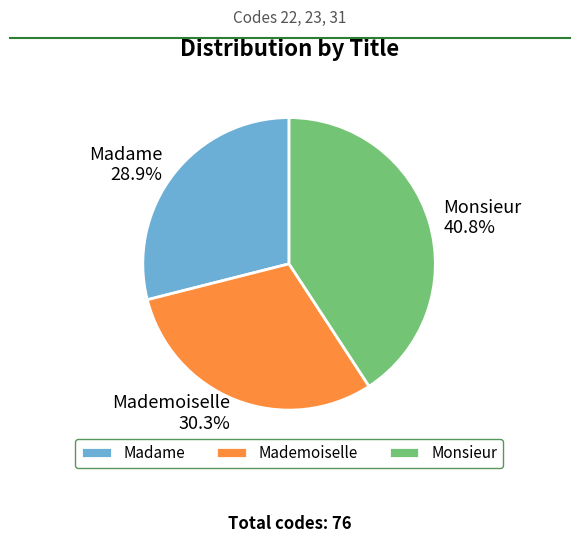

Is Madame the majority of the pie?

No